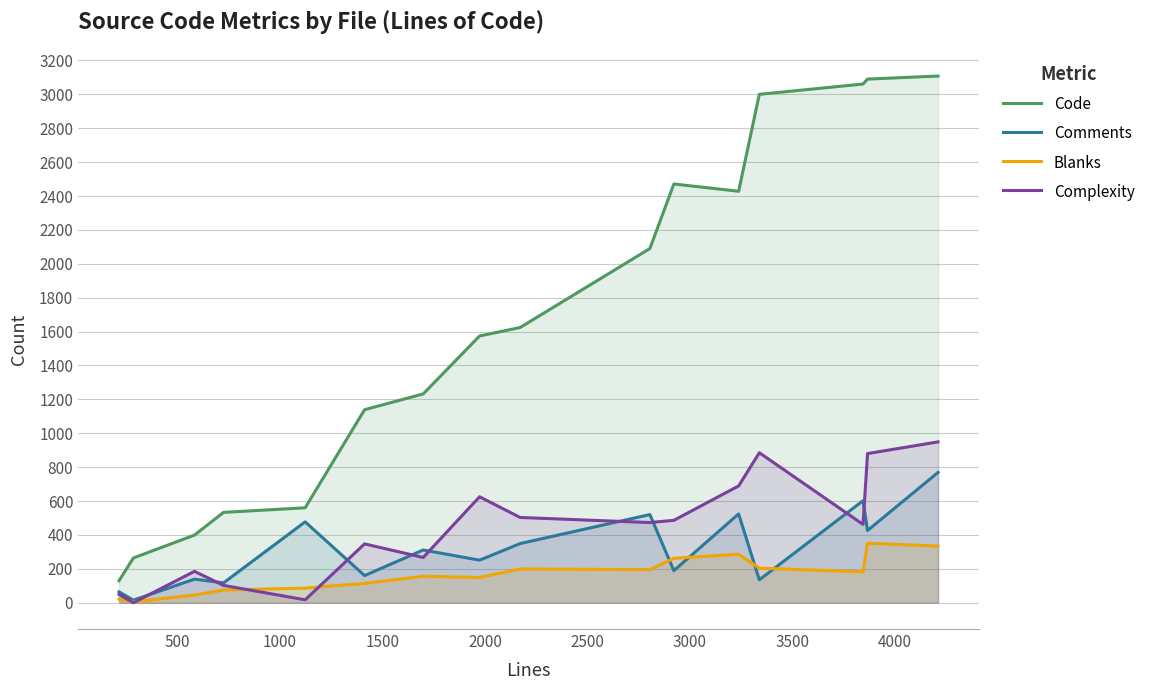

List the series in order of their peak value, highest first.

Code, Complexity, Comments, Blanks